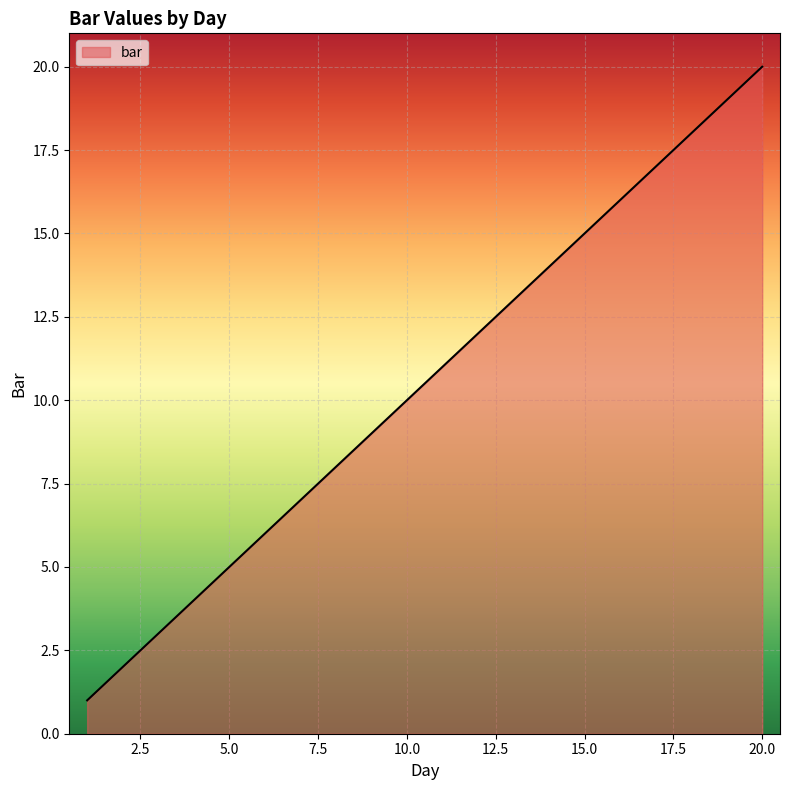

How many categories are shown in the chart?

20